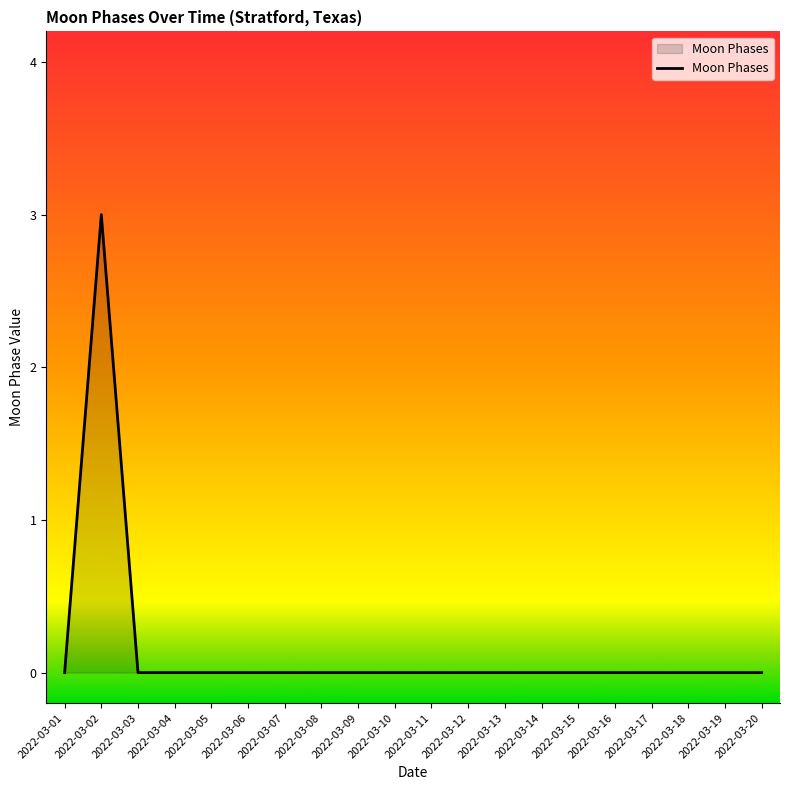

The value at 2022-03-01 is 0. True or false?

True